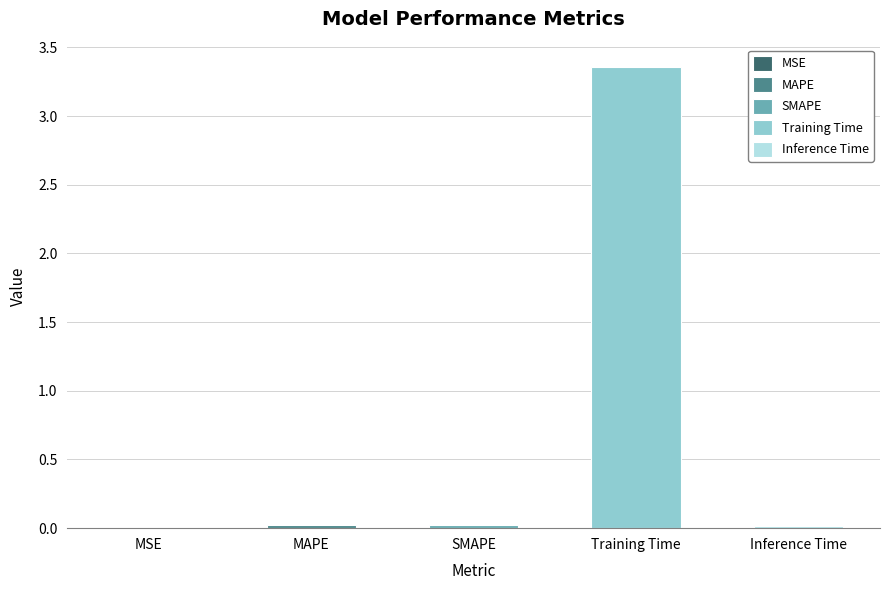

Which label corresponds to the largest value in the chart?

Training Time